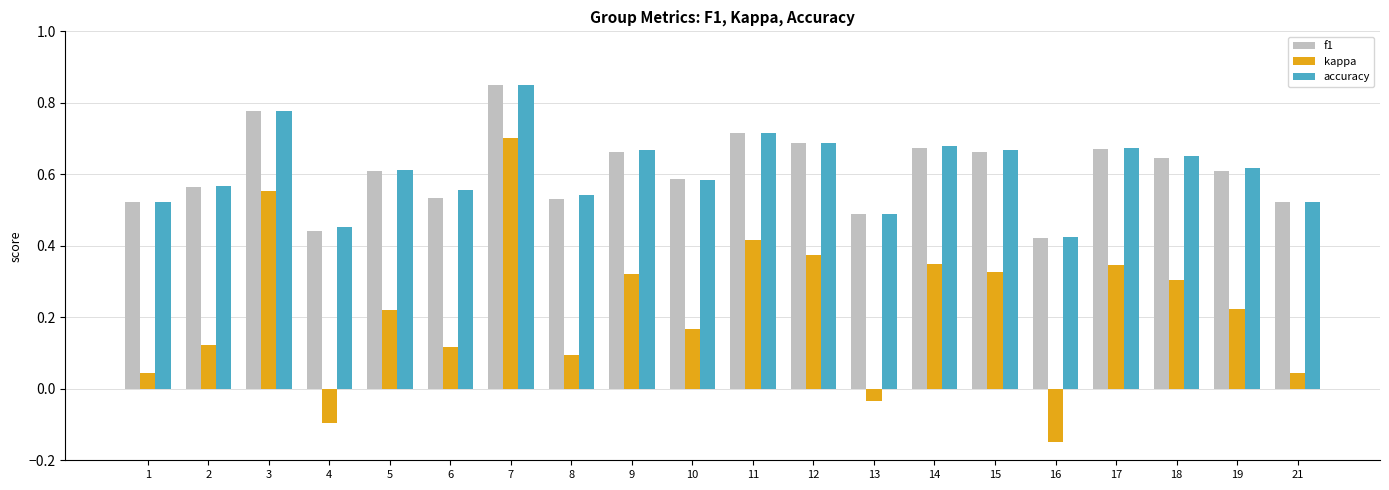

Count the f1 values in the range 0 to 1.

20